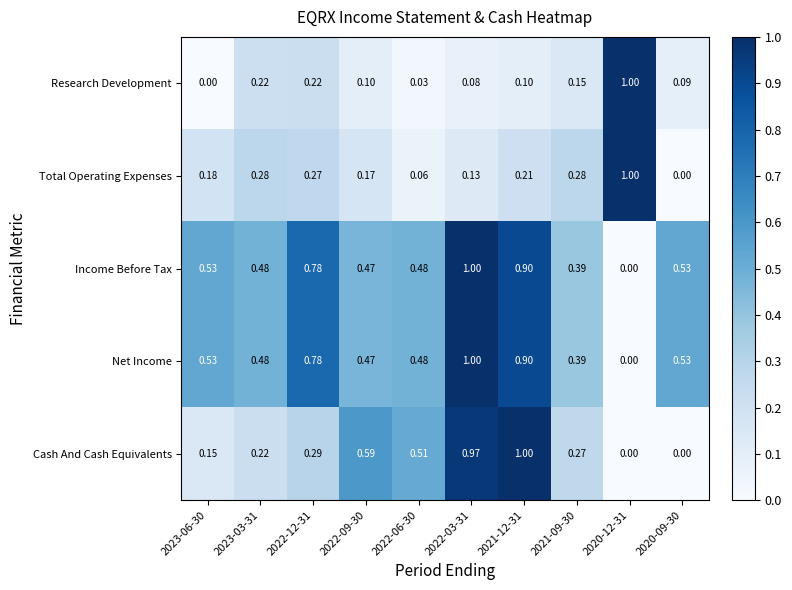

Which series changed the most between 2023-03-31 and 2022-09-30?

Cash And Cash Equivalents